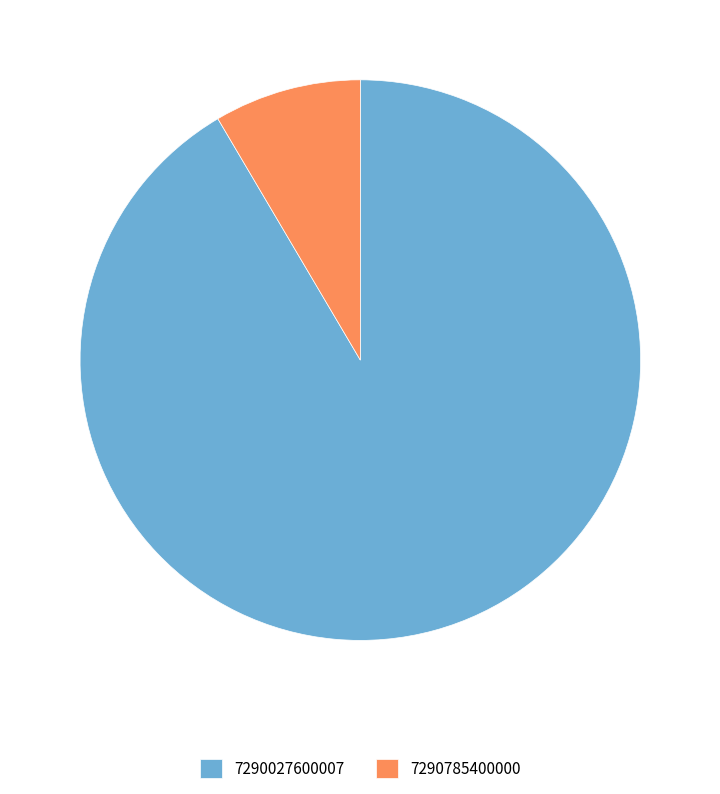

How many slices are in this pie chart?

2